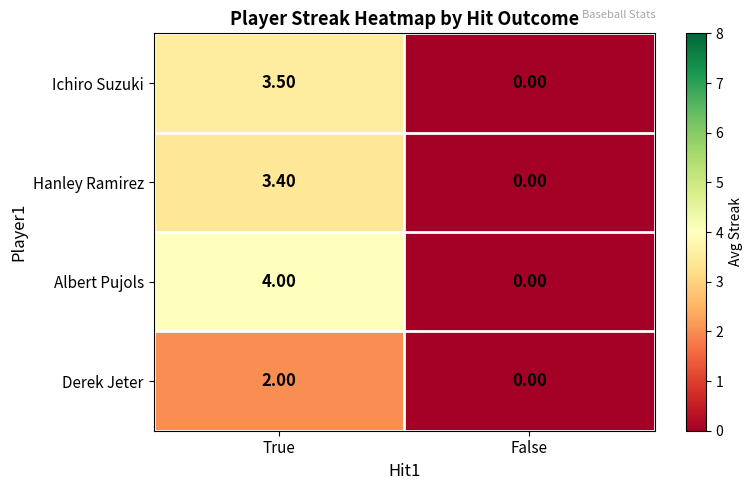

What is the difference between the maximum and minimum values in the Ichiro Suzuki series?

3.5